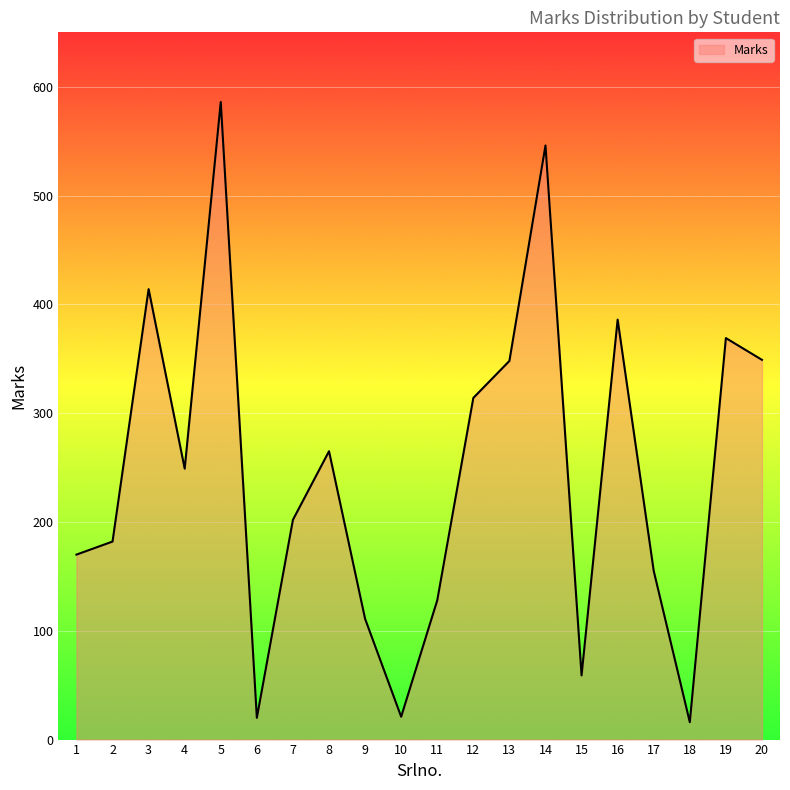

What is the maximum value shown in the chart?

586